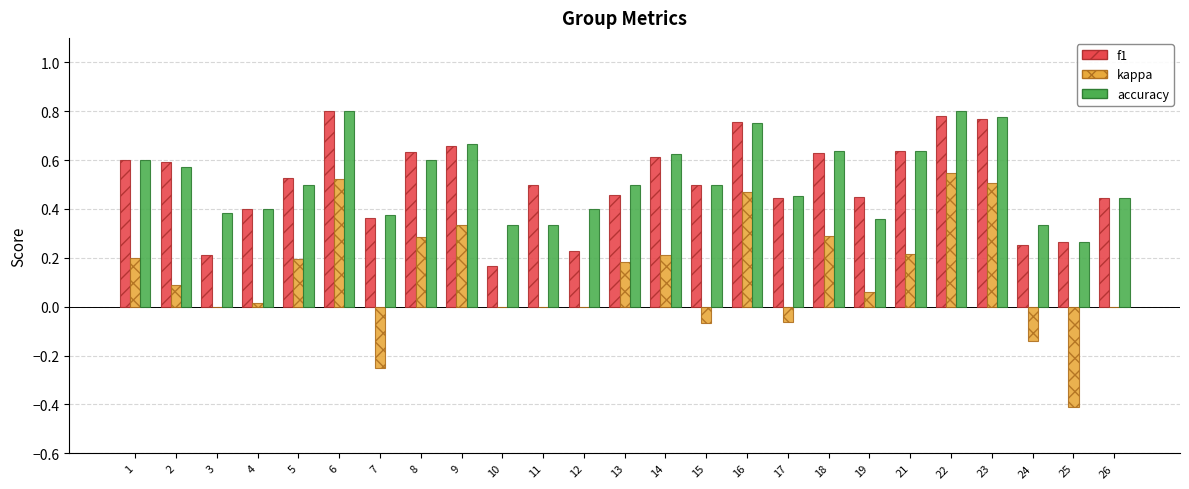

Which series changed the most between 3 and 11?

f1